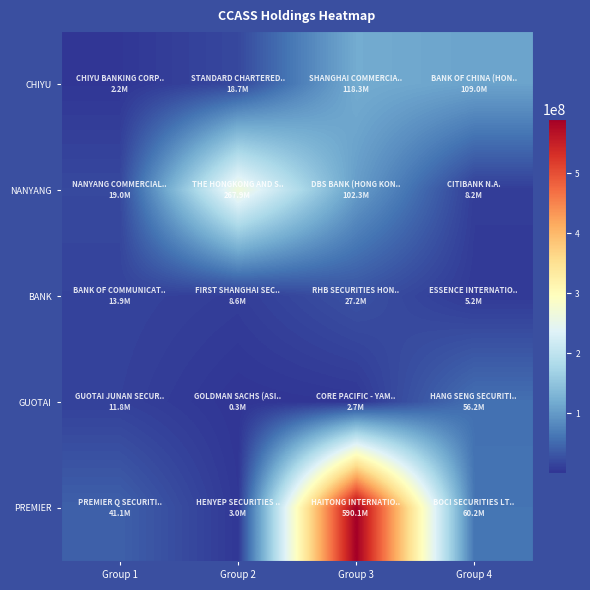

Which series changed the most between Group 2 and Group 3?

PREMIER